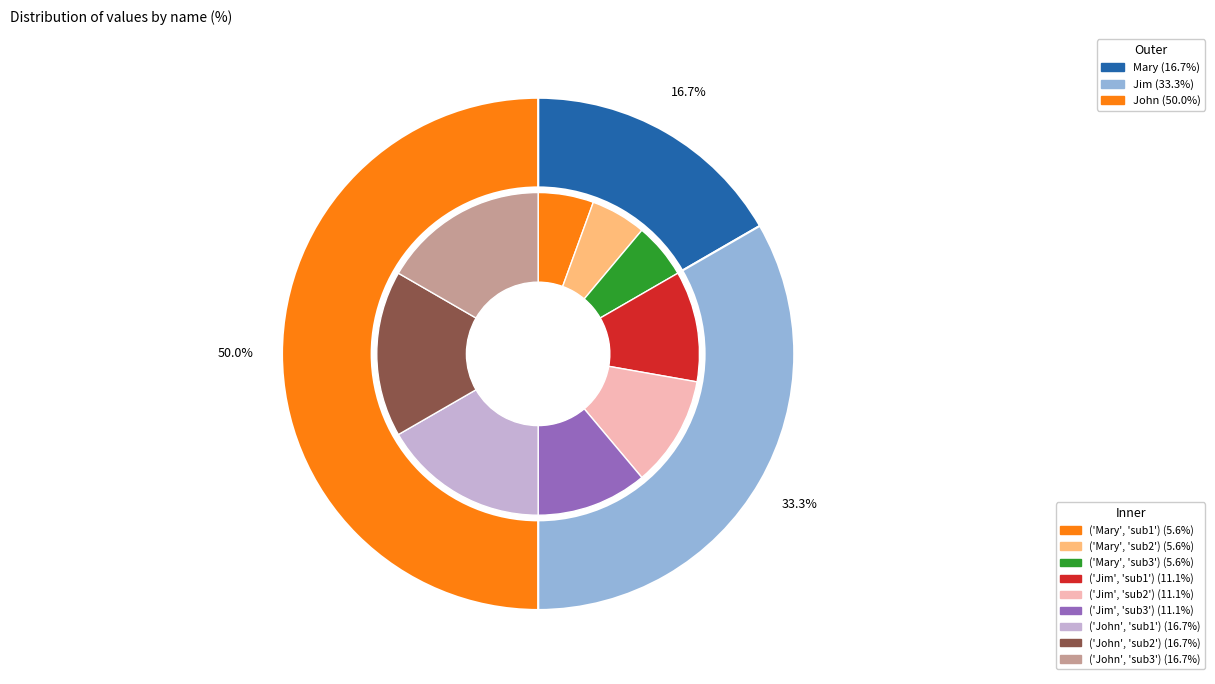

To the nearest percent, what is the average slice percentage?

33%